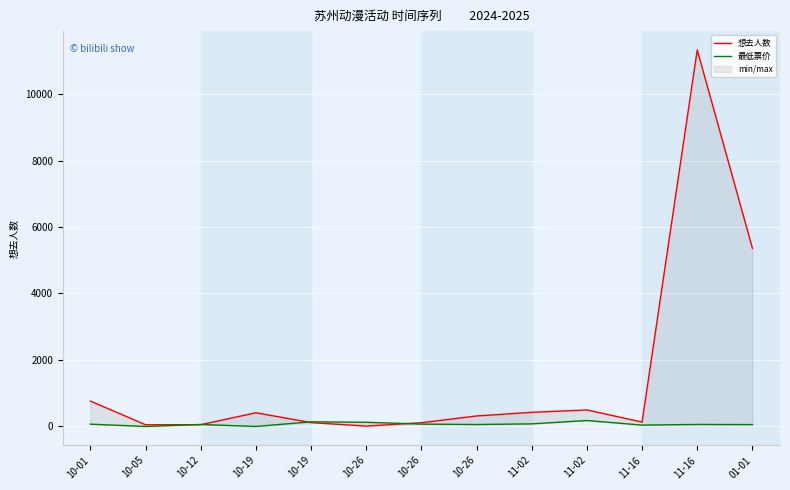

Is the value of 最低票价 at 10-26 greater than the value of 想去人数 at 10-12?

Yes